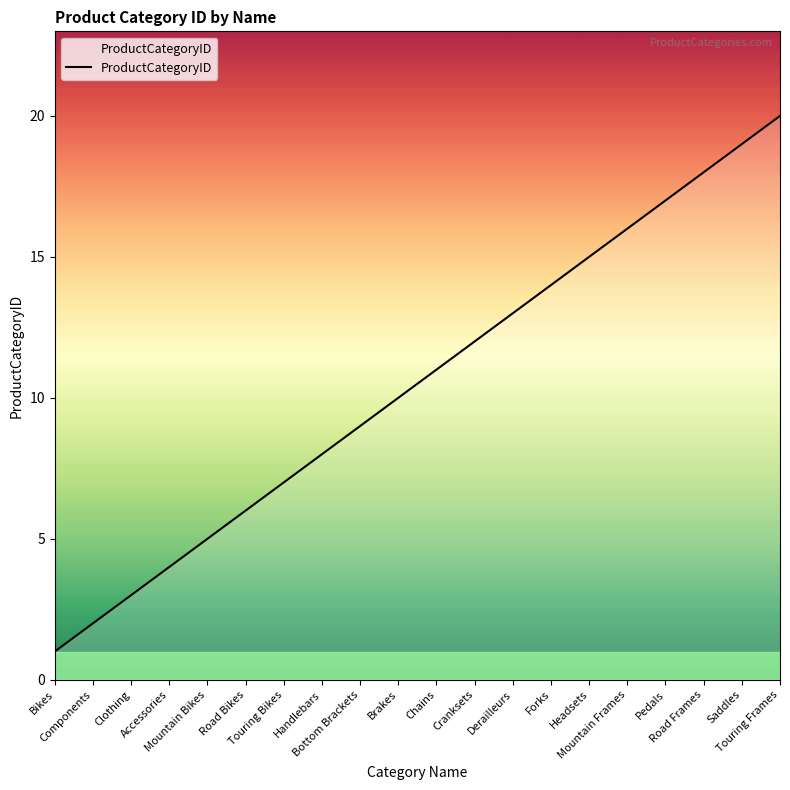

Between Saddles and Bikes, which is larger?

Saddles